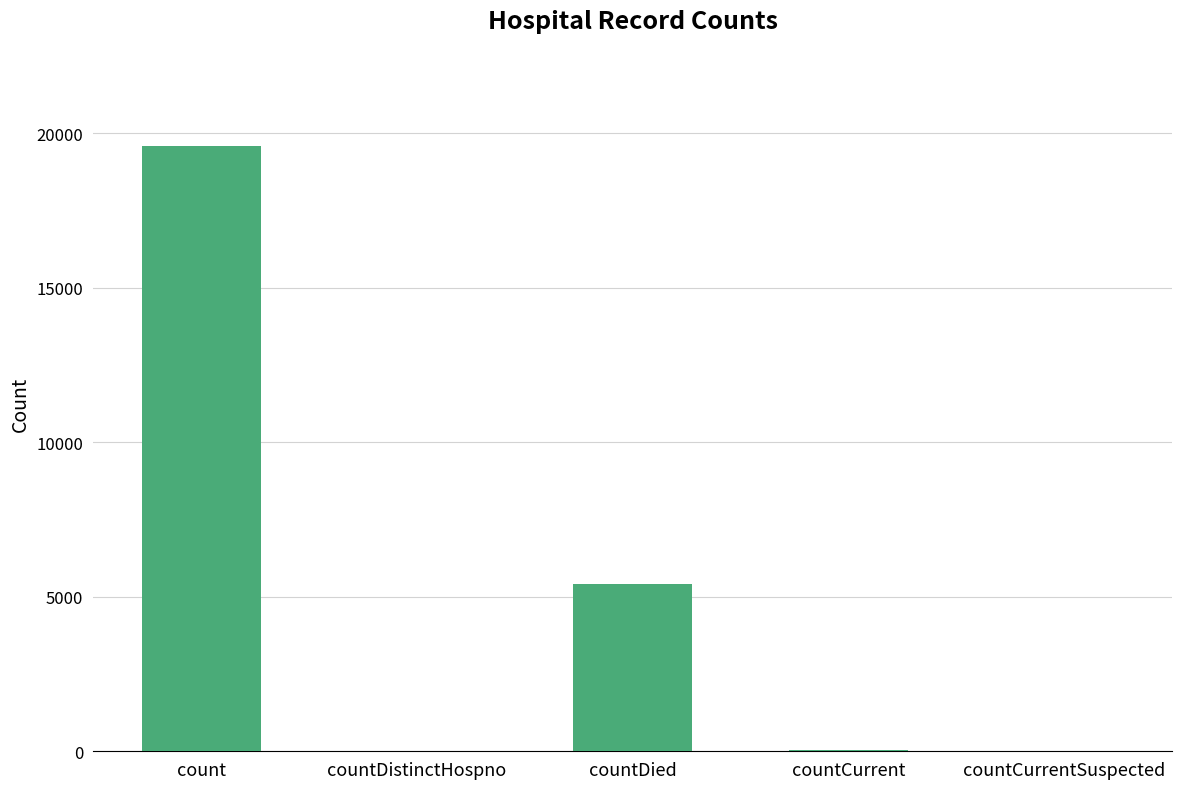

True or false: the data shows -12381 at countCurrentSuspected.

False